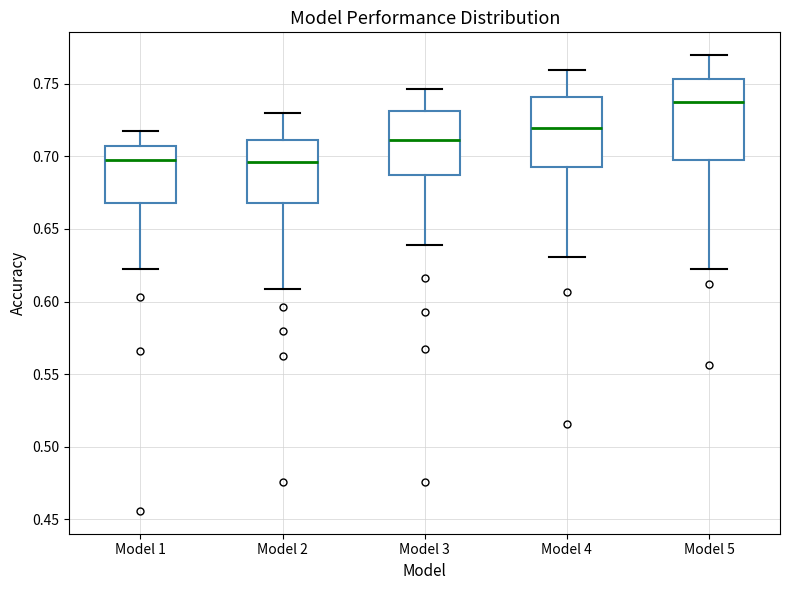

Reading left to right, read every box against the y-axis: the position of its median line, the range the box covers, and the ends of its whiskers. The values are not printed on the chart, so give them approximately, as read against the axis.

Model 1: median 0.695, box 0.670 to 0.705, whiskers 0.625 to 0.715
Model 2: median 0.695, box 0.670 to 0.710, whiskers 0.610 to 0.730
Model 3: median 0.710, box 0.685 to 0.730, whiskers 0.640 to 0.745
Model 4: median 0.720, box 0.690 to 0.740, whiskers 0.630 to 0.760
Model 5: median 0.735, box 0.695 to 0.755, whiskers 0.625 to 0.770